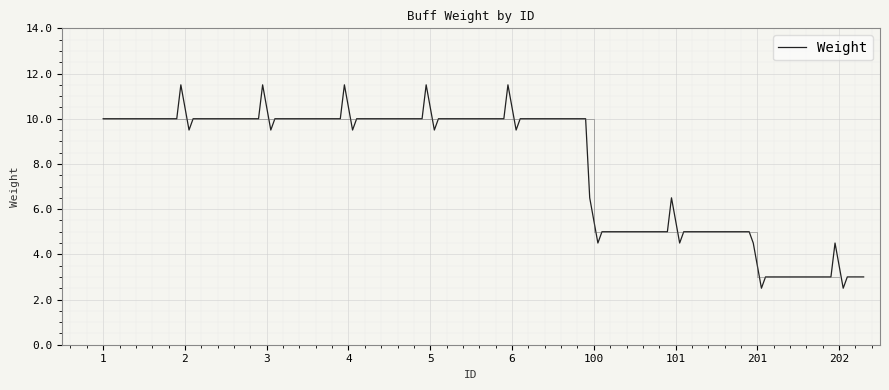

Does the chart display data point markers on the line(s)?

No